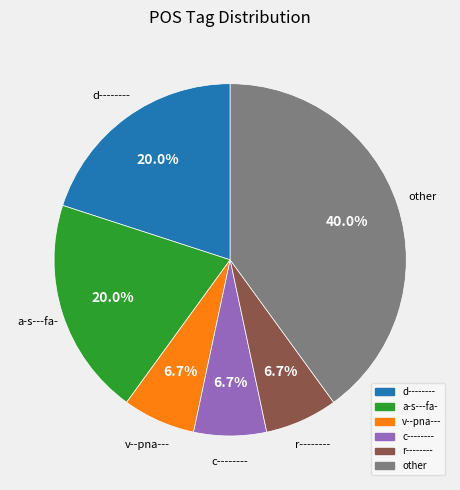

Does any single category account for the majority?

No